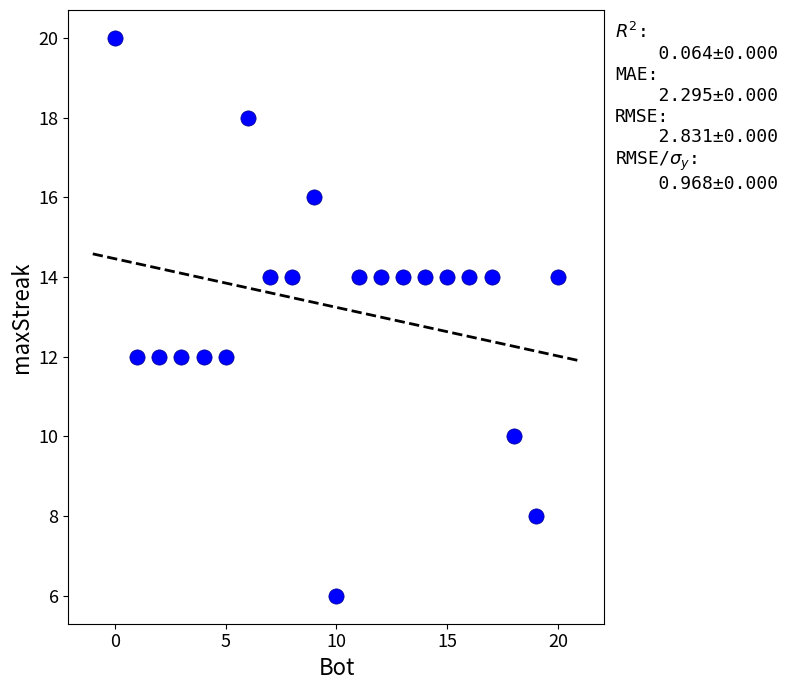

What is the range of Y values (max minus min)?

14